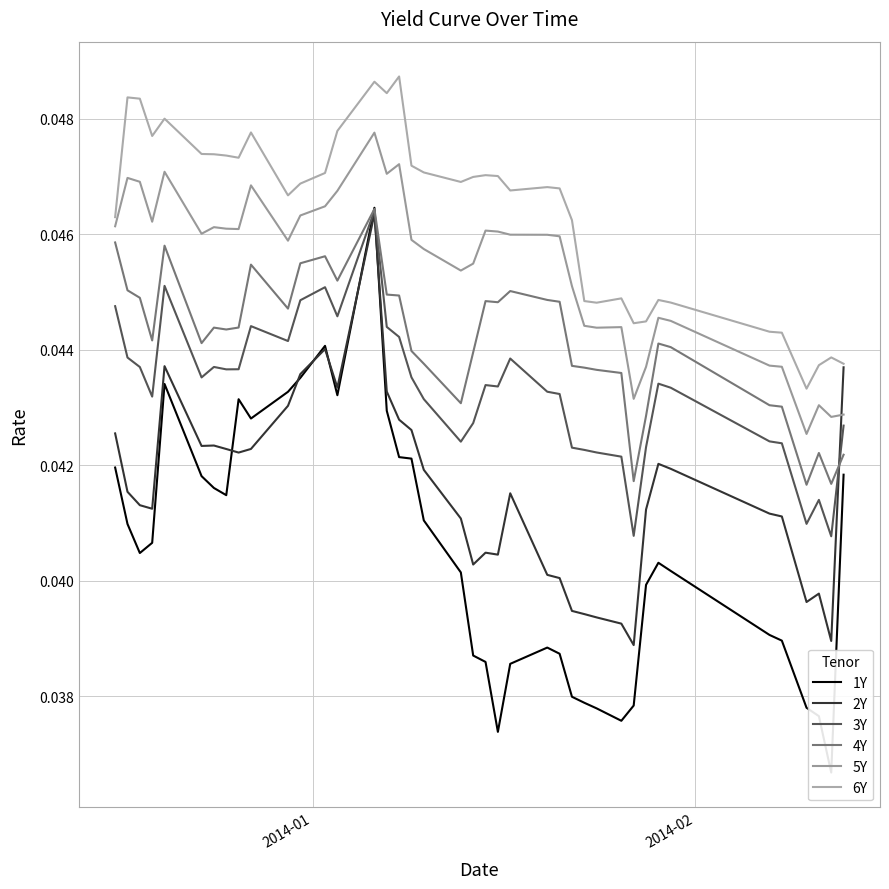

What is the label of the 40th point from the right?

2014-01